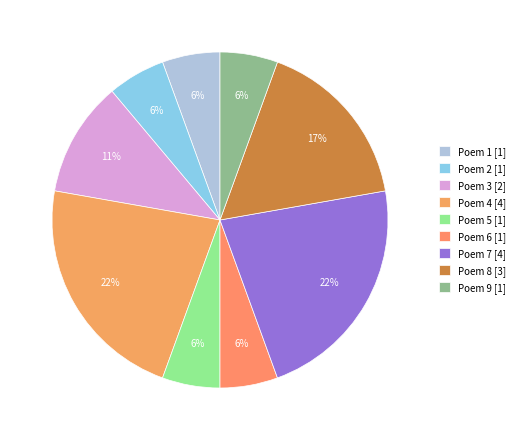

Combined, what portion of the pie is Poem 3 and Poem 5?

16.7%